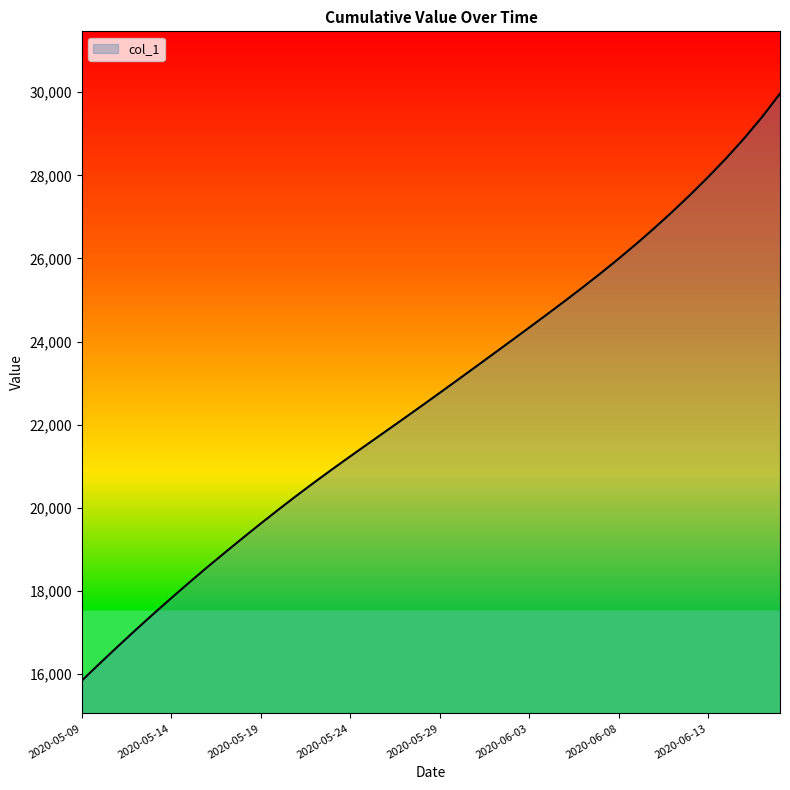

What is the greatest value displayed?

29968.5